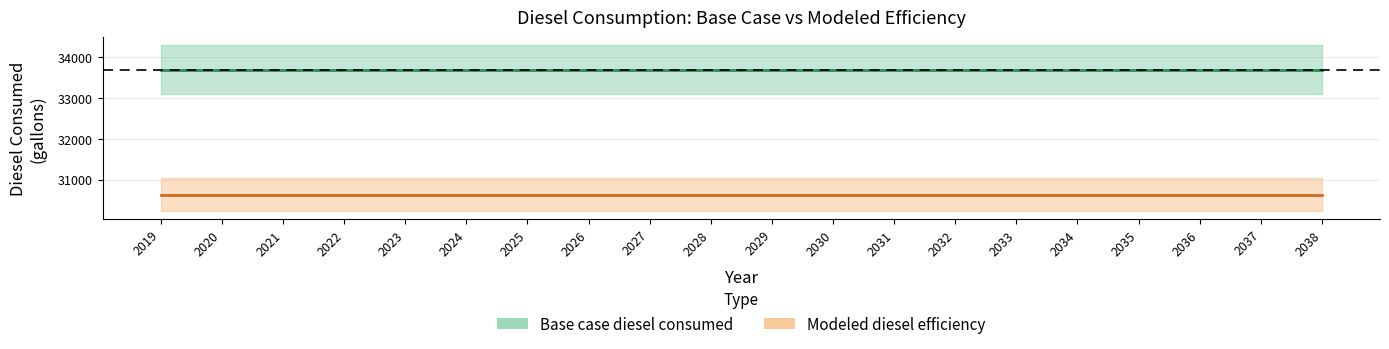

The value of Modeled diesel efficiency at 2032 is 43497.6. True or false?

False